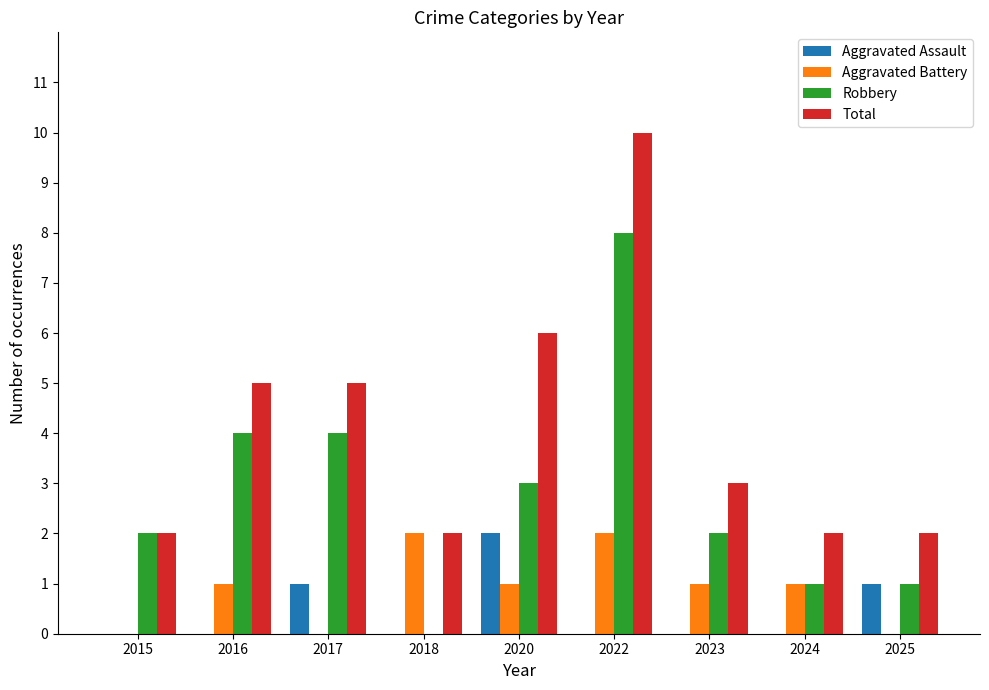

What are all the series names shown in the legend?

Aggravated Assault, Aggravated Battery, Robbery, Total